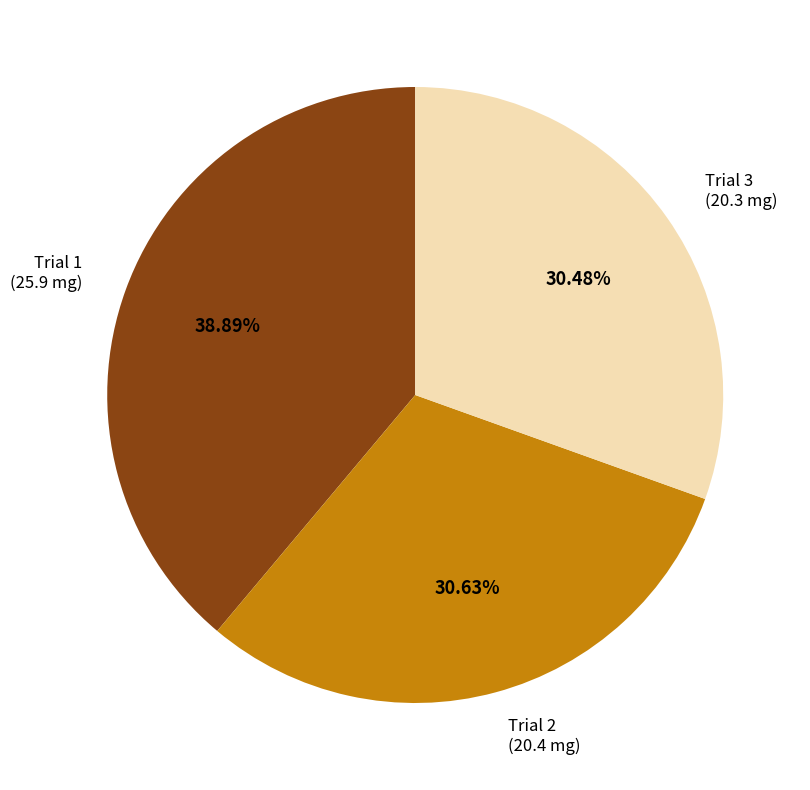

What is the ratio of the value at Trial 3 to the value at Trial 1?

0.8